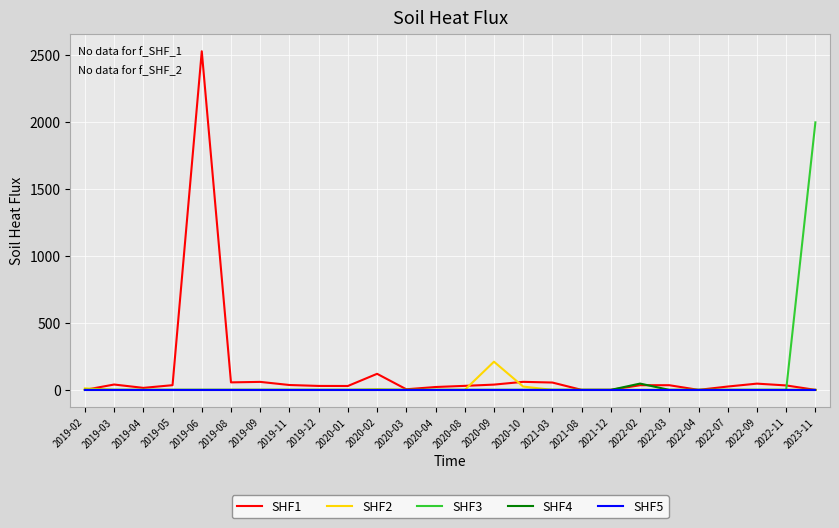

List the series in order of their peak value, lowest first.

SHF5, SHF4, SHF2, SHF3, SHF1